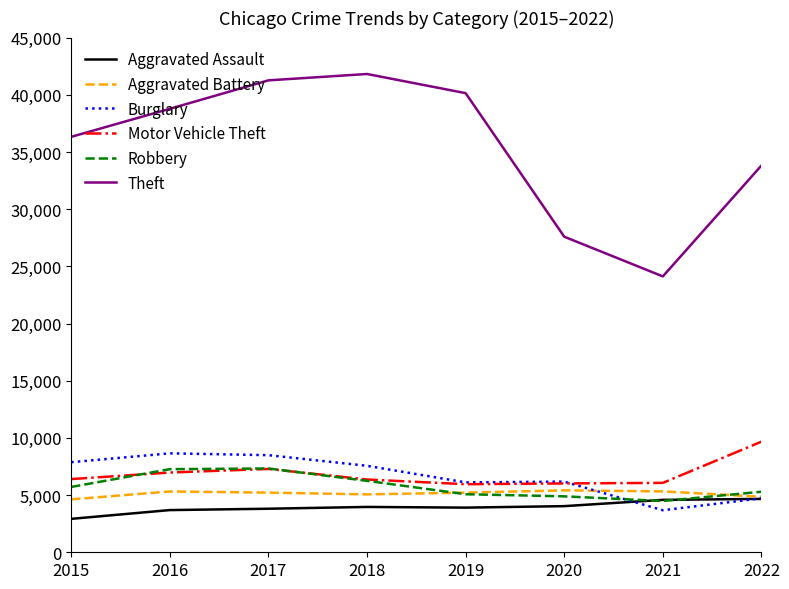

Which series has the largest range (max minus min)?

Theft